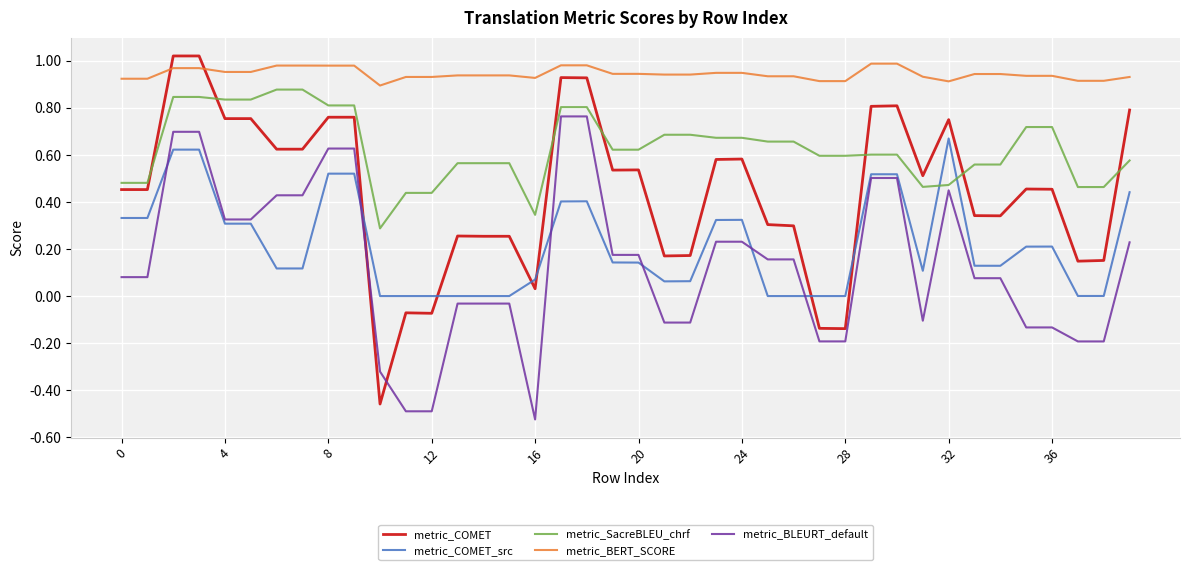

Which series has the largest range (max minus min)?

metric_COMET